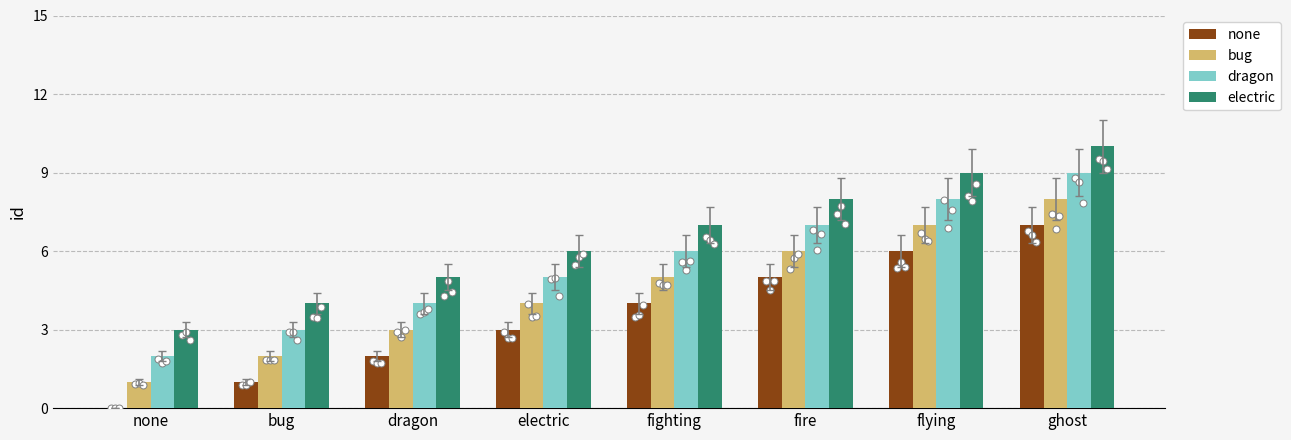

Is the value of none at electric greater than the value of bug at none?

Yes